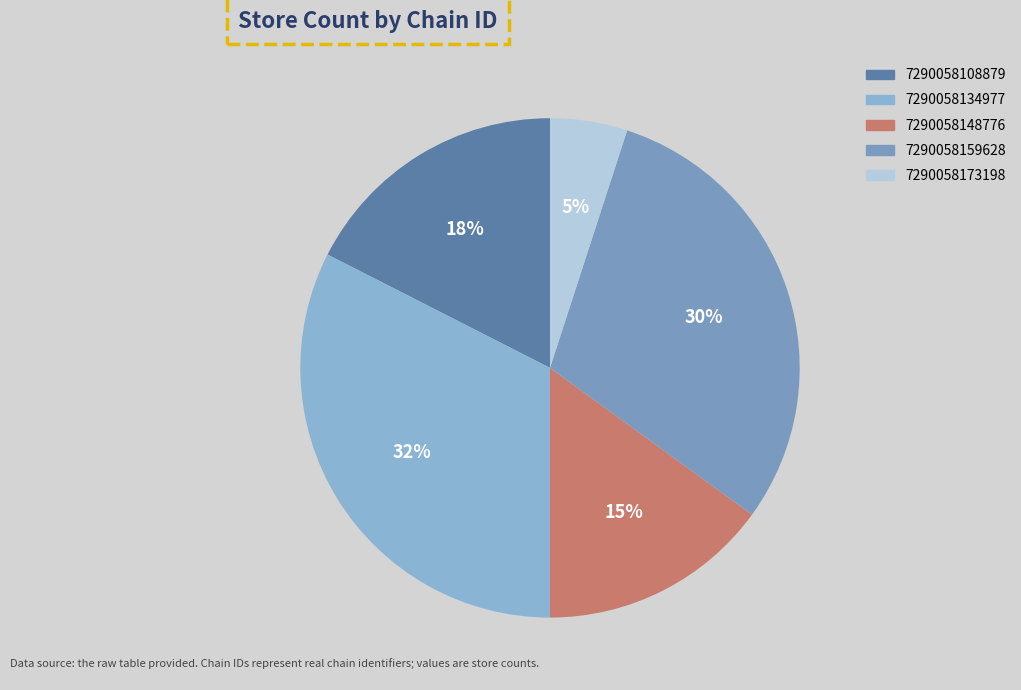

The 7290058173198 slice represents 1% of the pie. True or false?

False